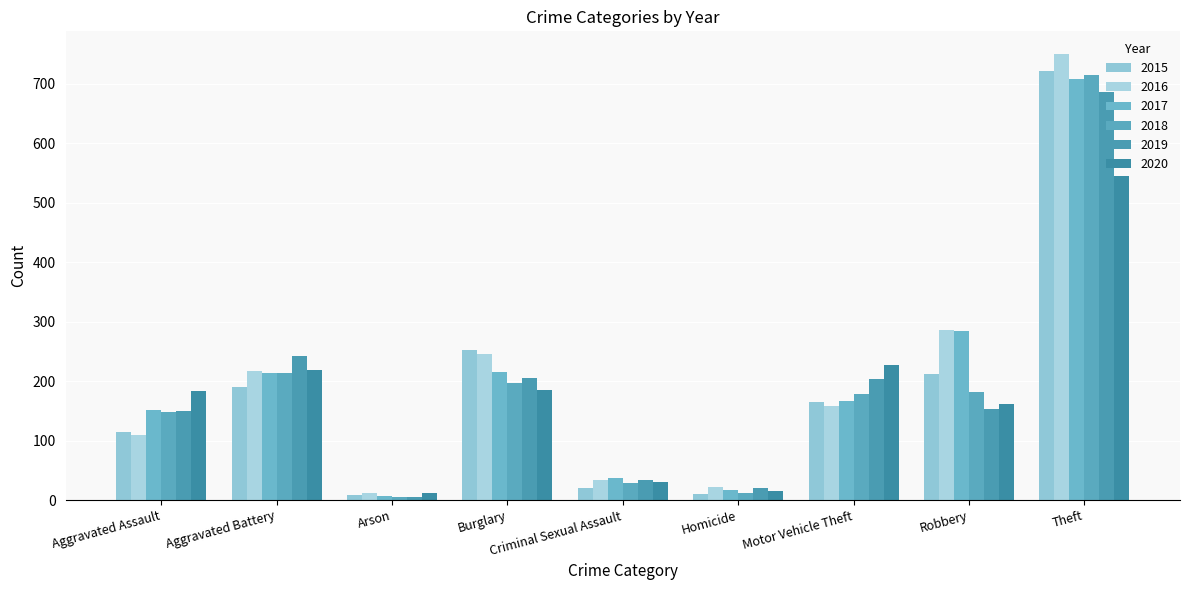

At which category does the chart reach its peak across all series?

Theft